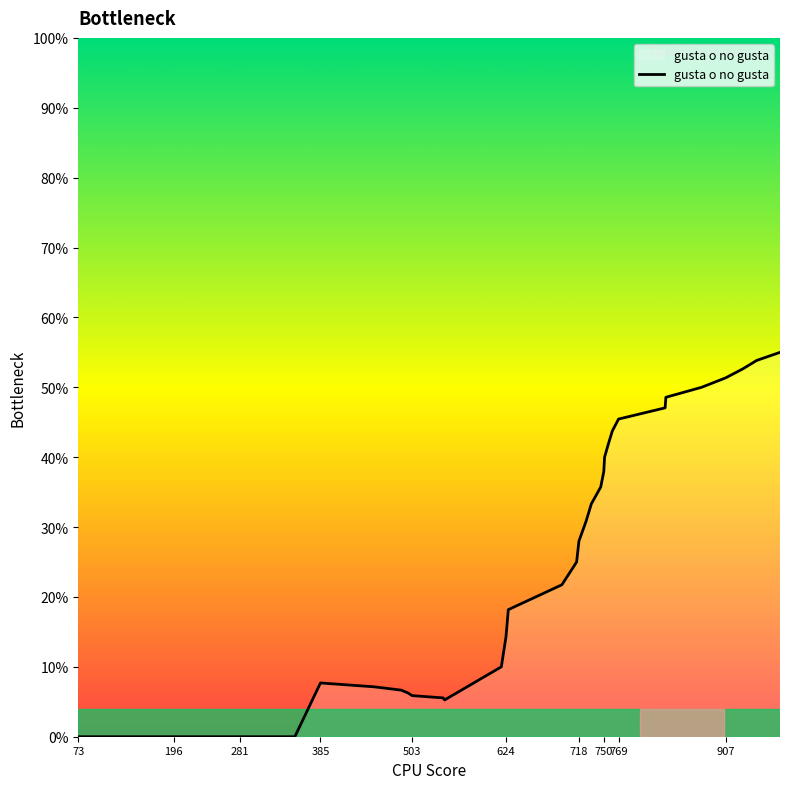

How many interior local valleys (lower than both neighbors) does the data have?

1